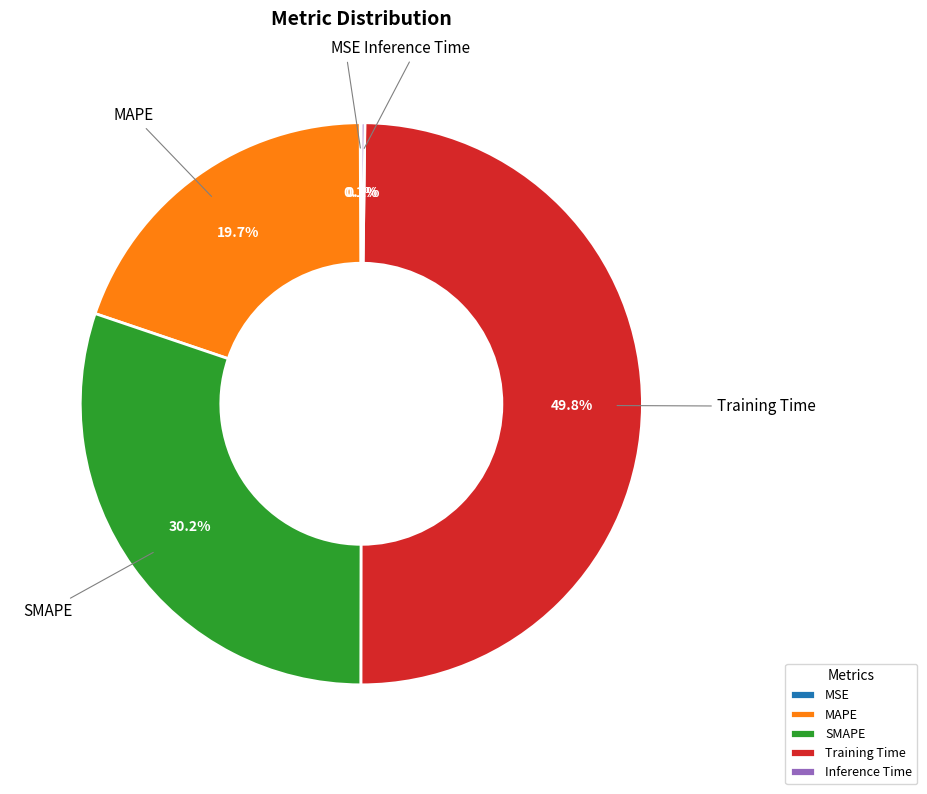

Which category has the biggest portion of the pie?

Training Time